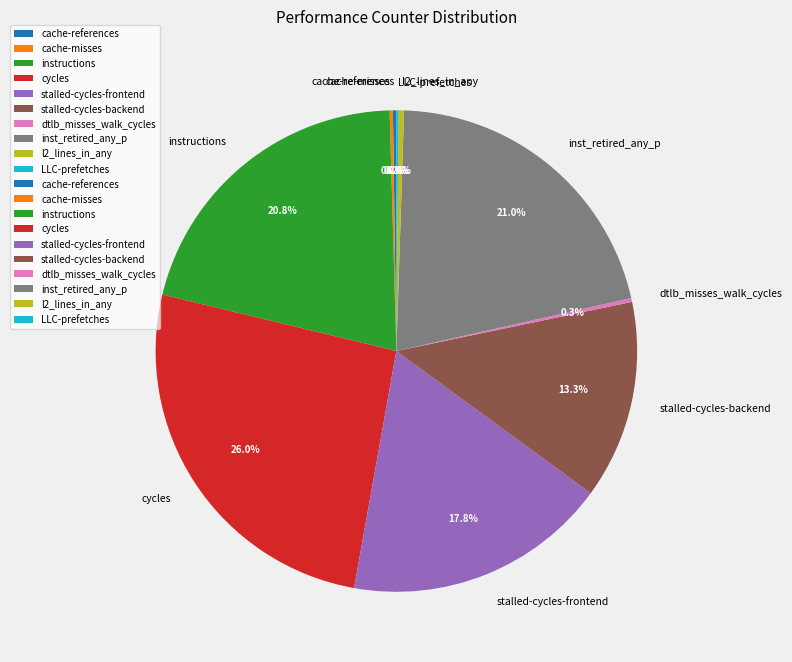

Which has a higher value, inst_retired_any_p or cycles?

cycles